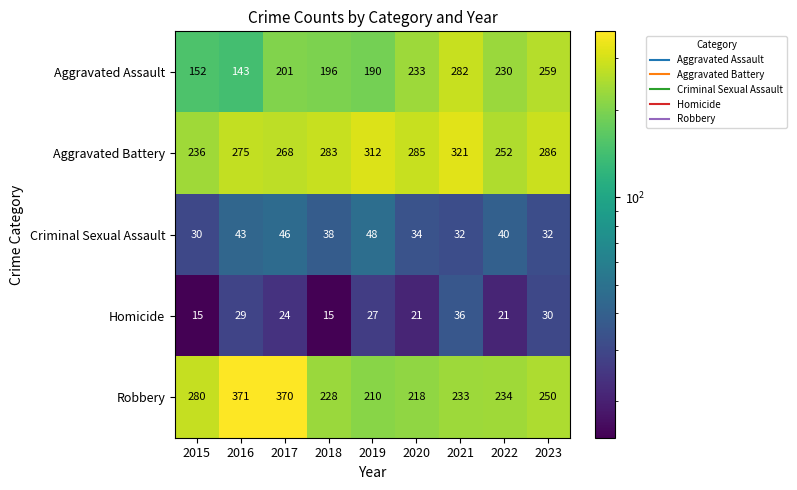

What is the sum of all Robbery values?

2394